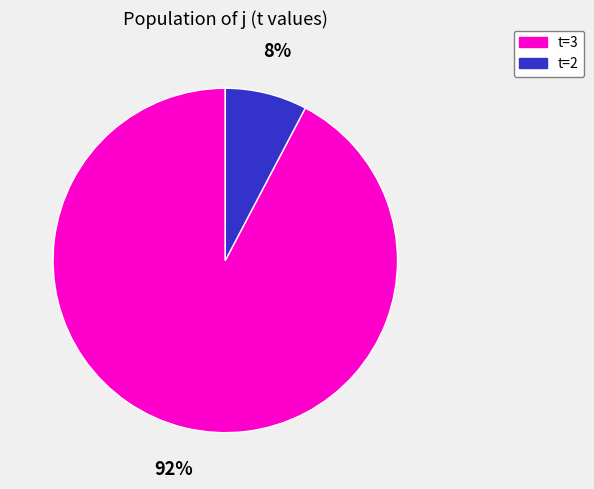

Is it true that t=2 is 1% of the pie?

False